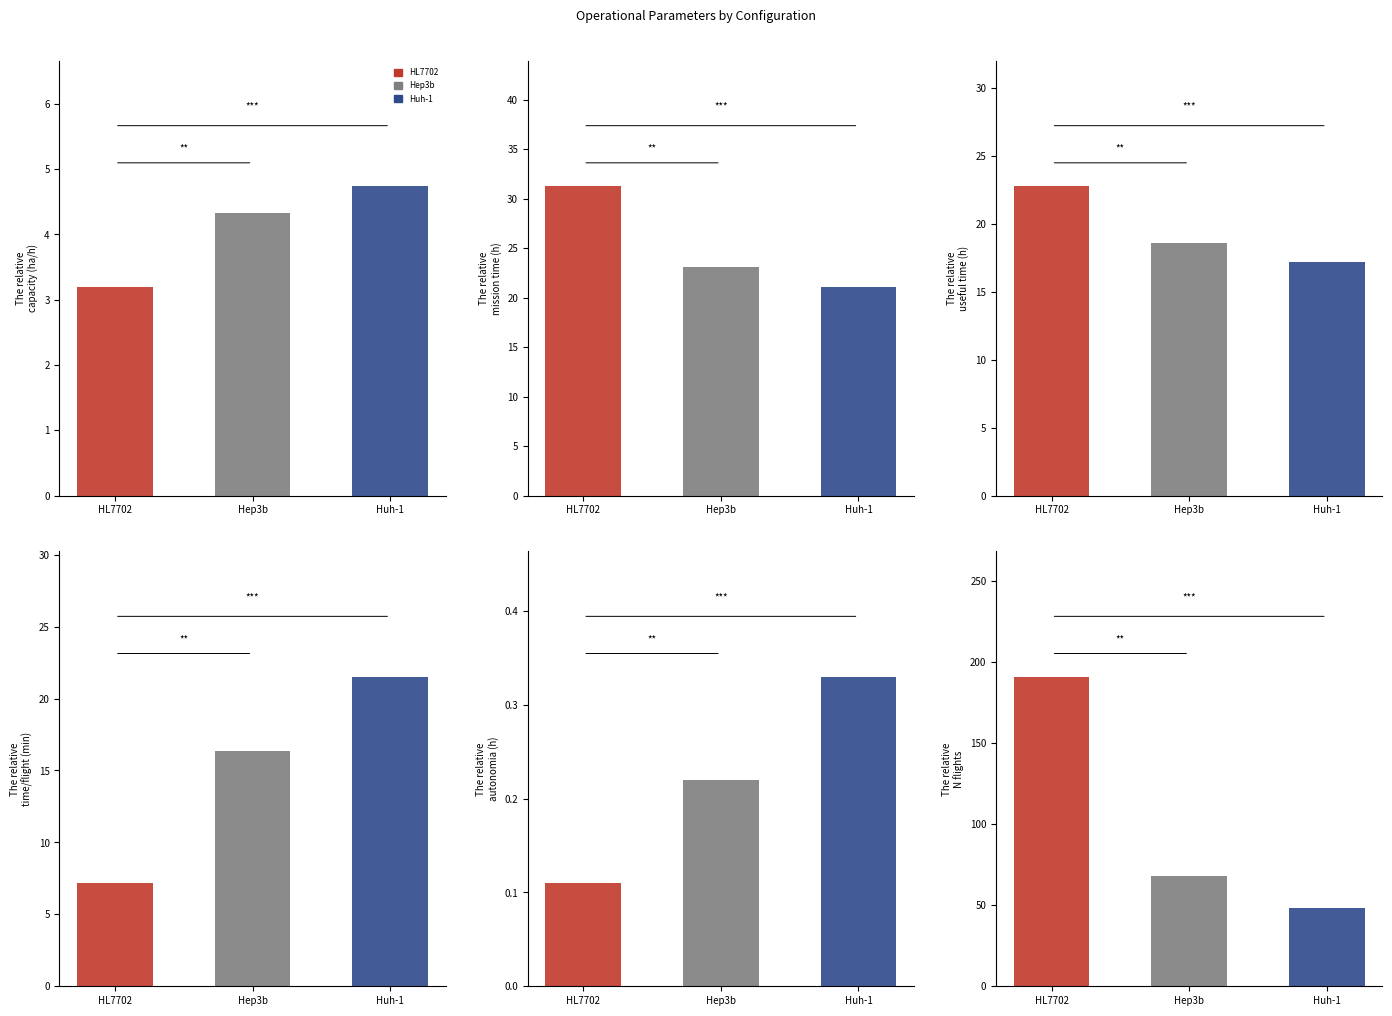

What is the difference between the second highest and minimum values in the N Voos series?

20.0